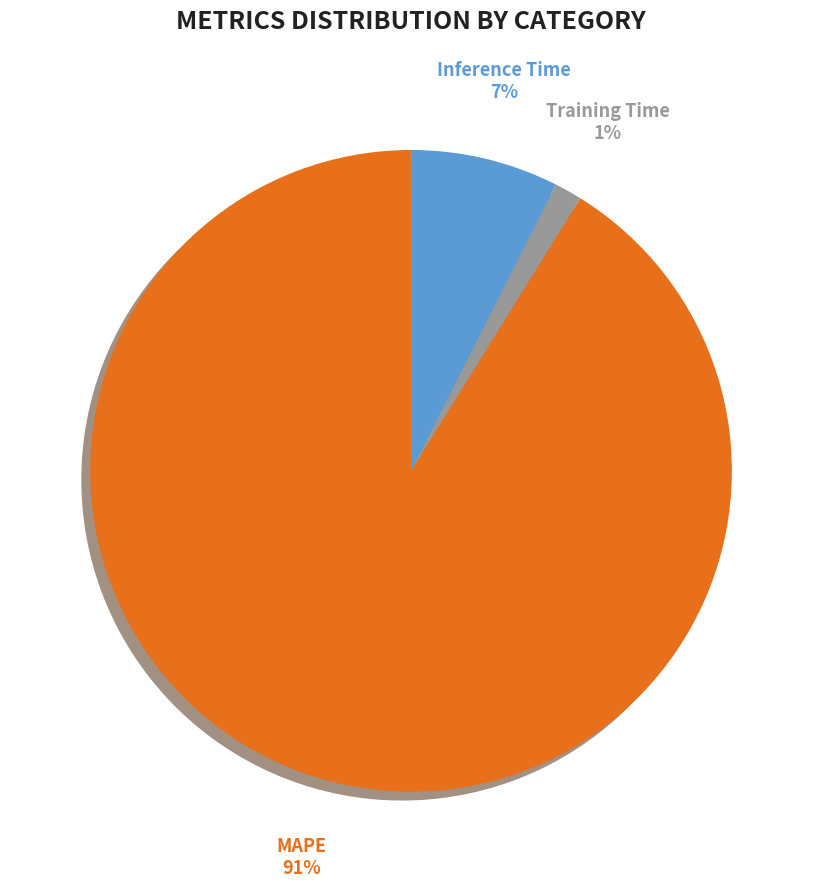

Is there a majority slice in this chart?

Yes